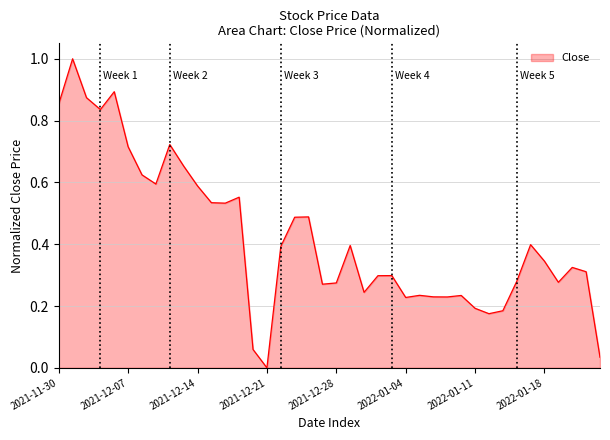

How many values are above zero?

39